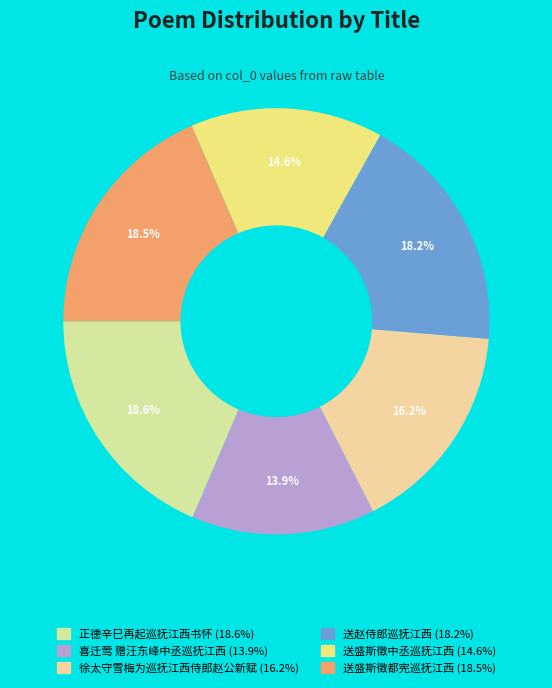

To the nearest percent, what is the difference between the largest and smallest slice percentages?

5%